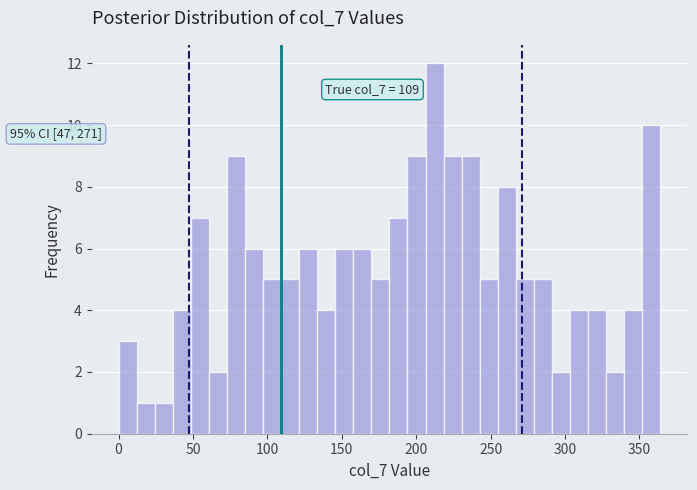

Around what value on the x-axis is the tallest bar? Give the approximate position of its centre, as read against the axis.

210